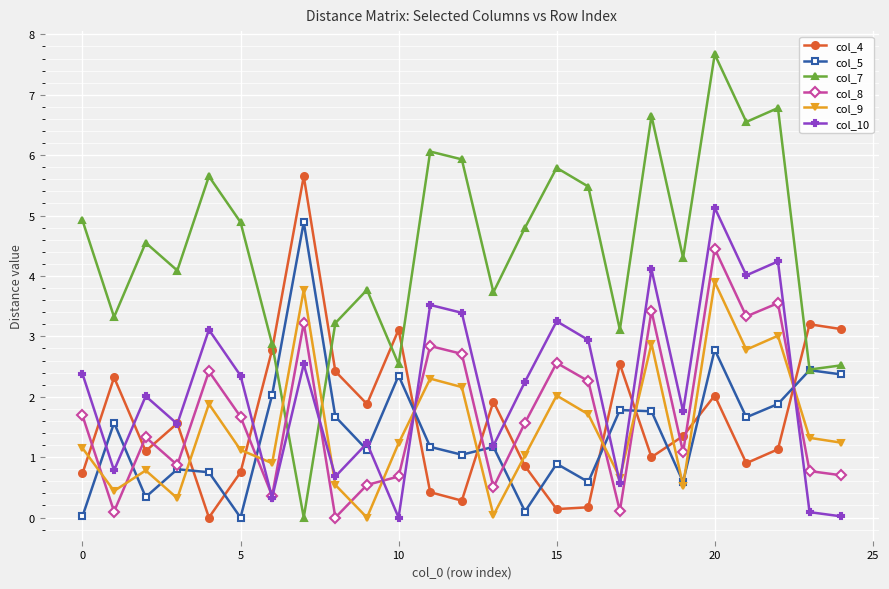

Which series ends up on top after the final intersection of col_4 and col_5?

col_4